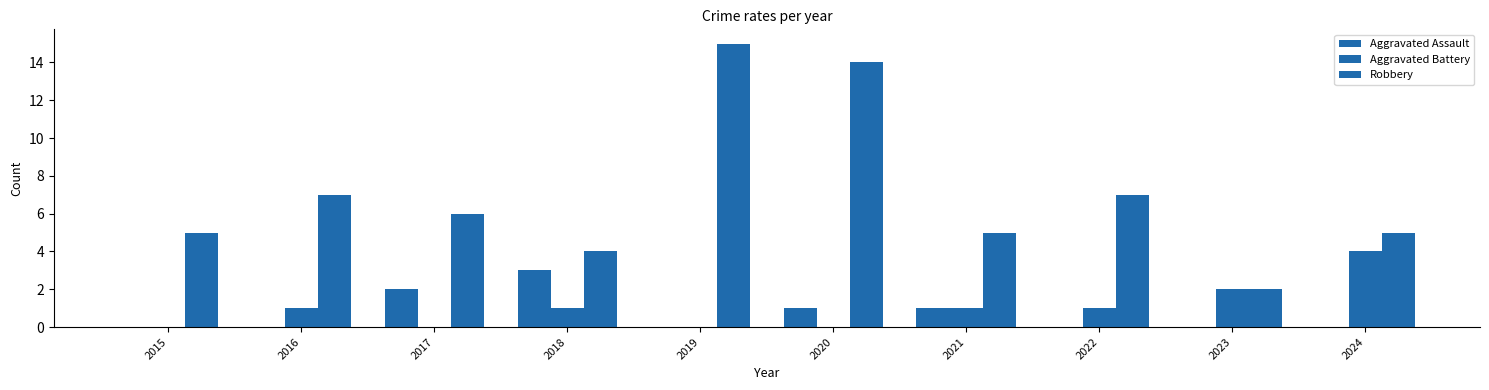

Rank the series by their maximum value, from highest to lowest.

Robbery, Aggravated Battery, Aggravated Assault